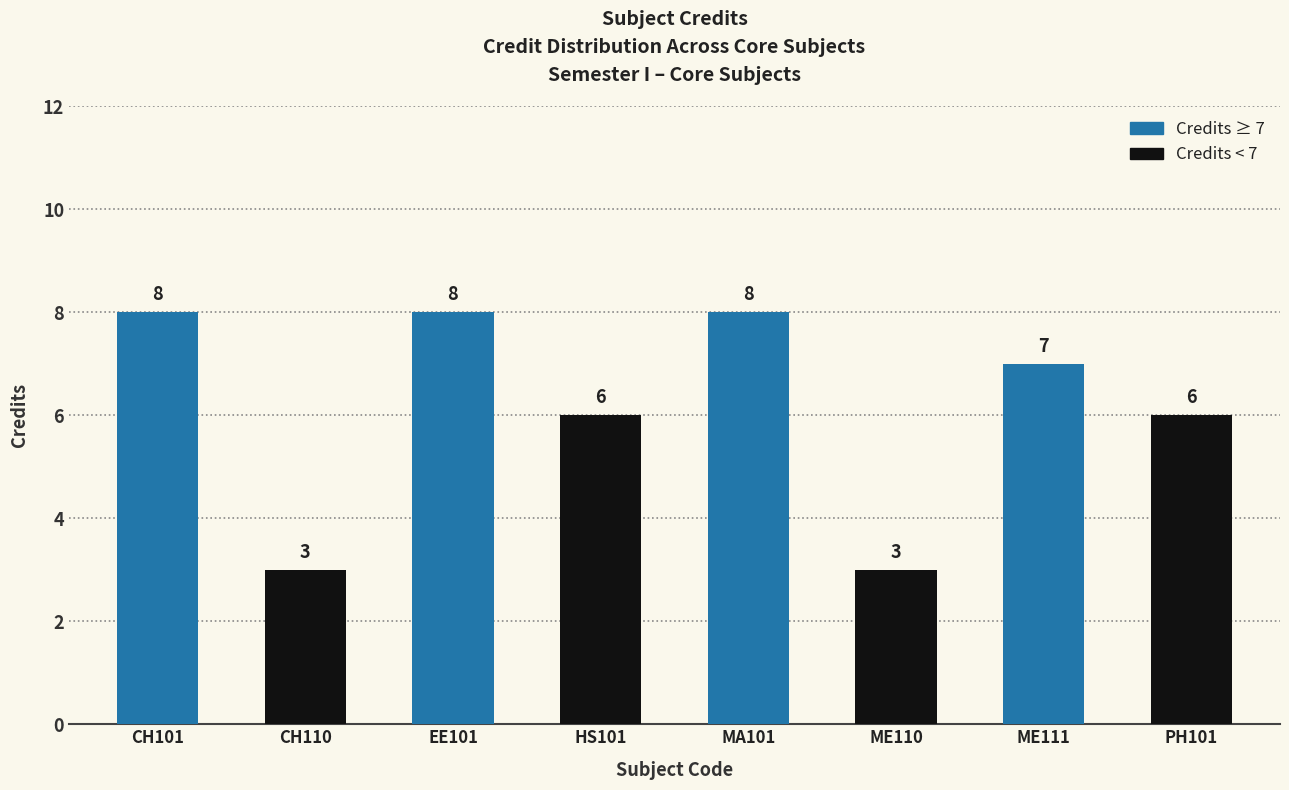

What is the average value?

6